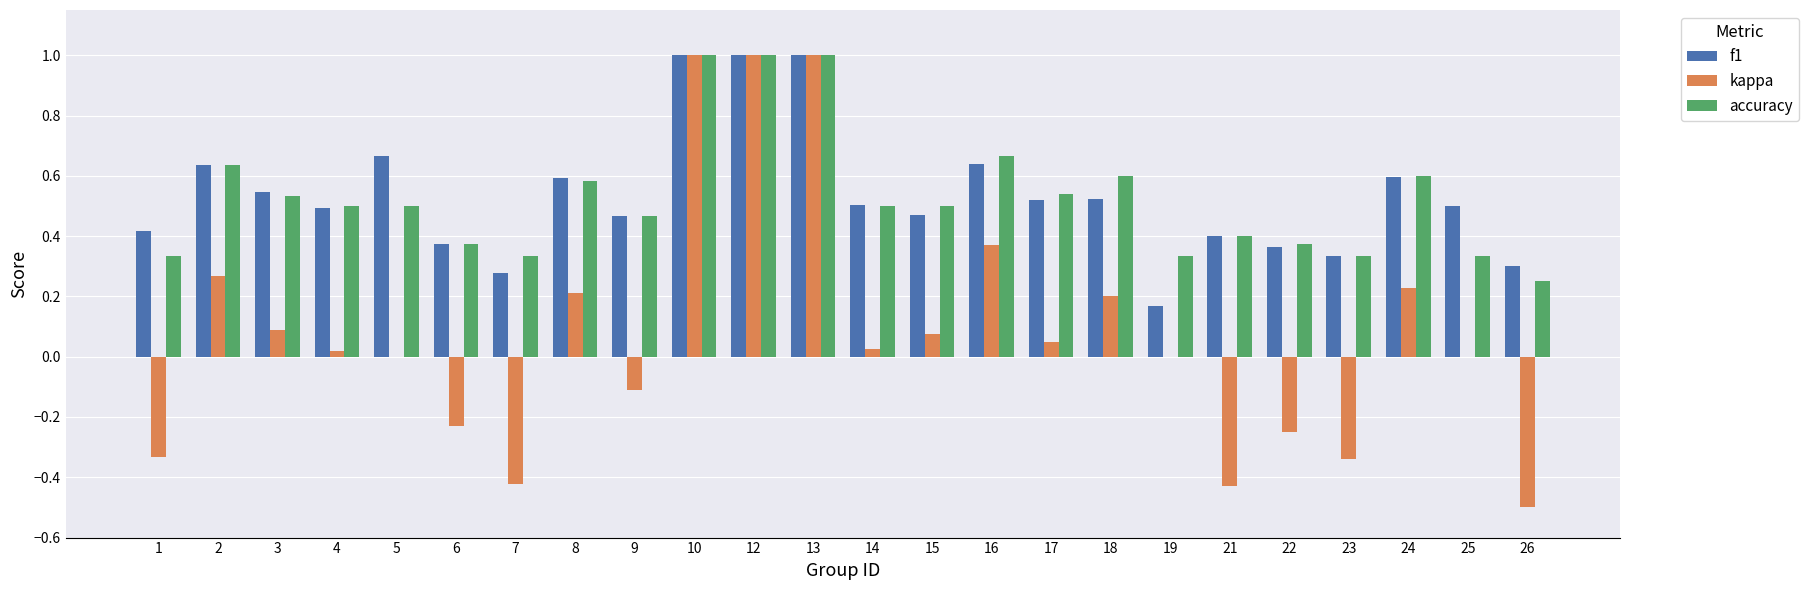

What is the total value across all series at 2?

1.5